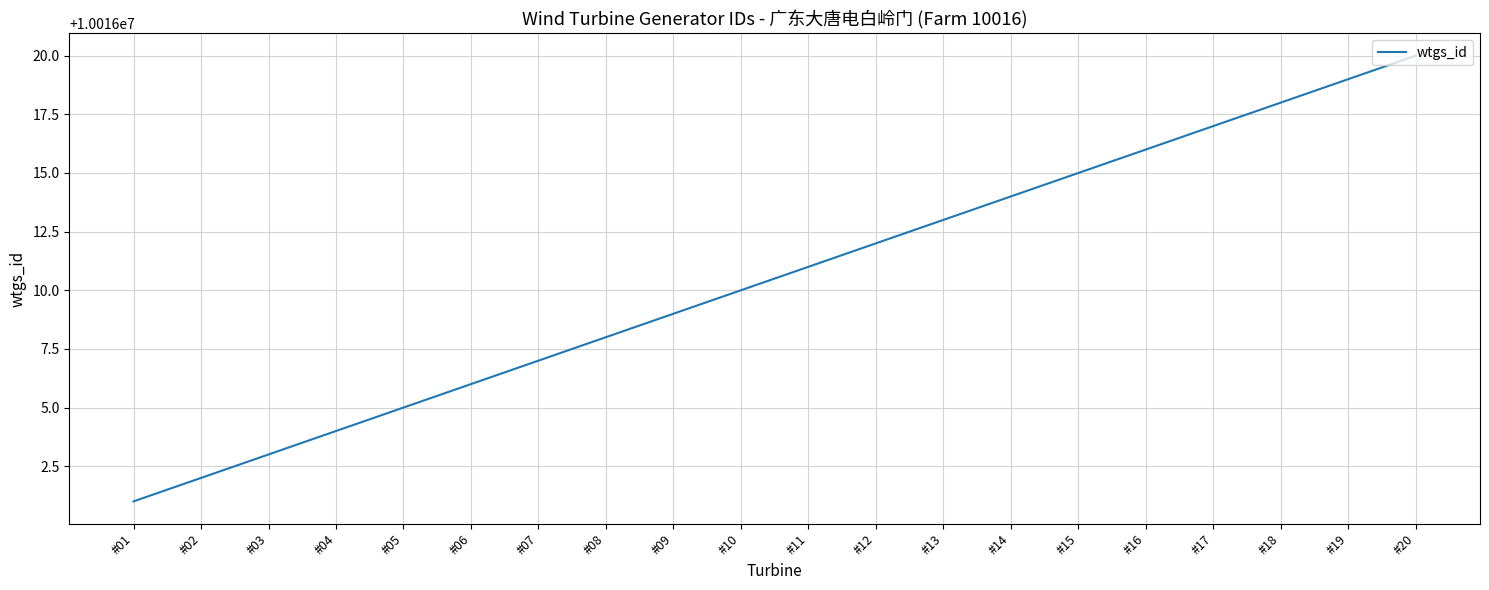

What is the change in value from #09 to #18?

+9